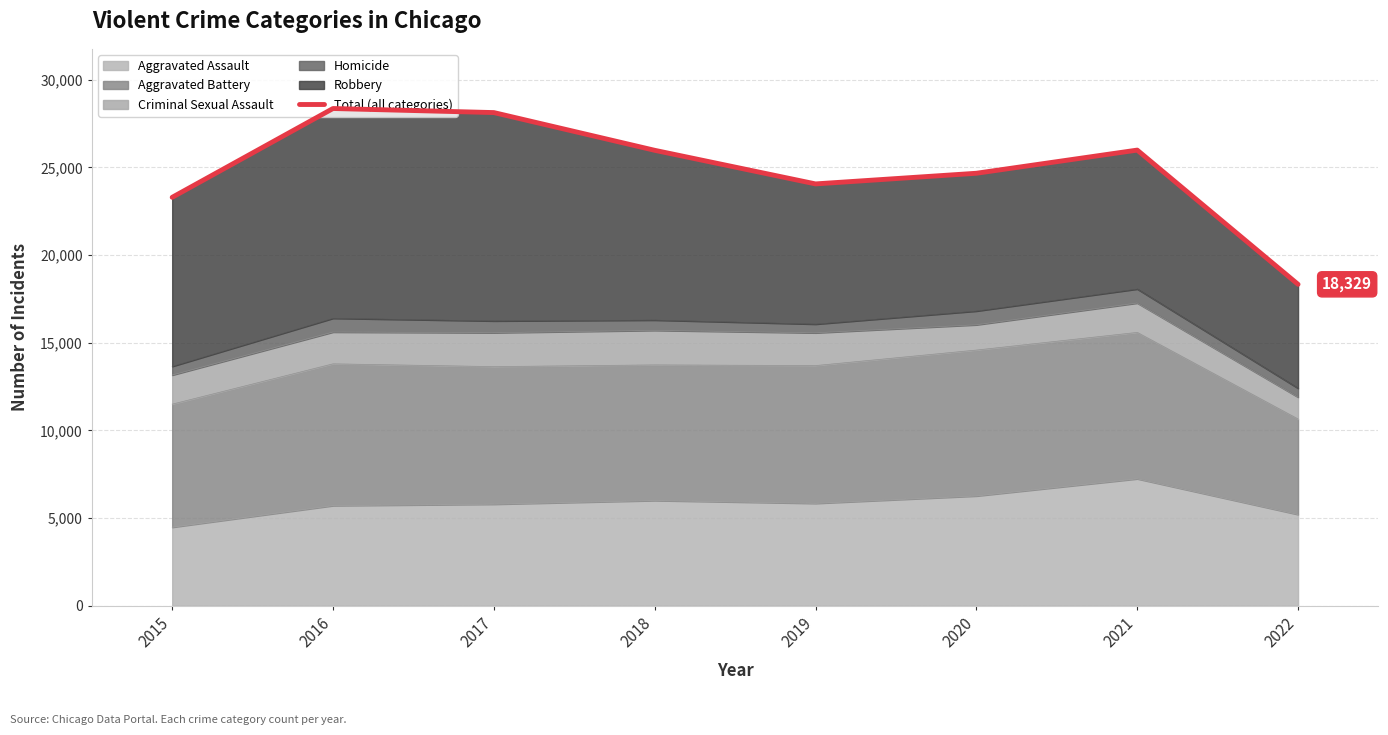

Rank the categories by value from lowest to highest.

2022, 2015, 2019, 2020, 2018, 2021, 2017, 2016